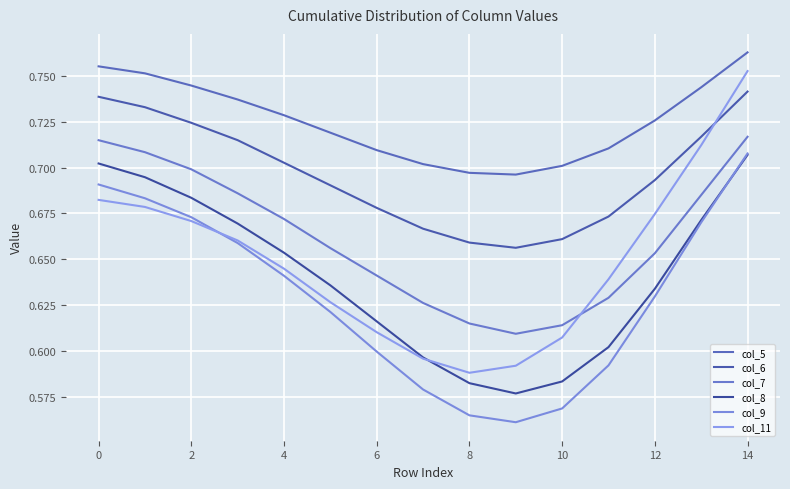

Does the chart have visible grid lines?

Yes